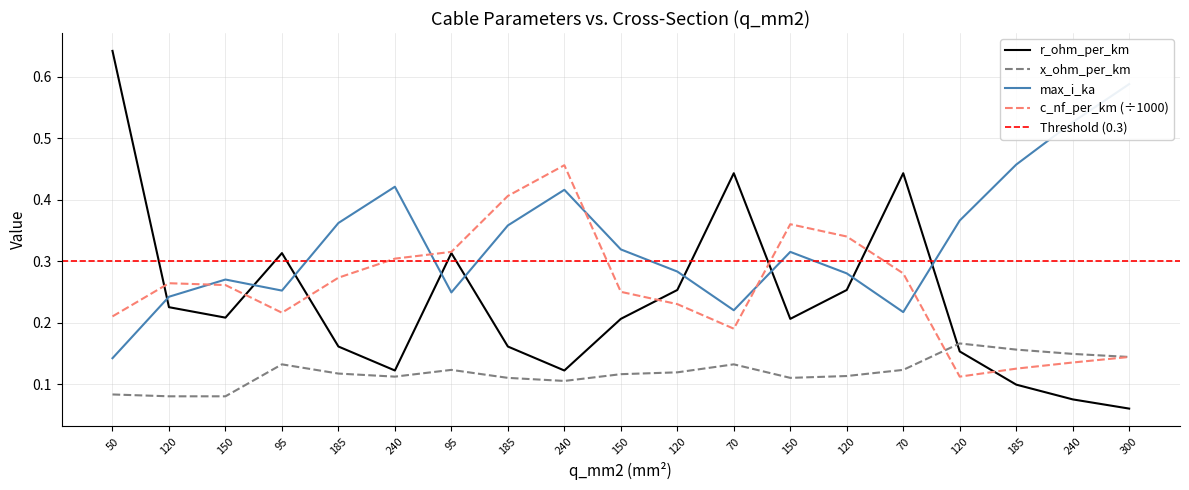

What is the value of the x_ohm_per_km point at the 3rd from the left?

0.1